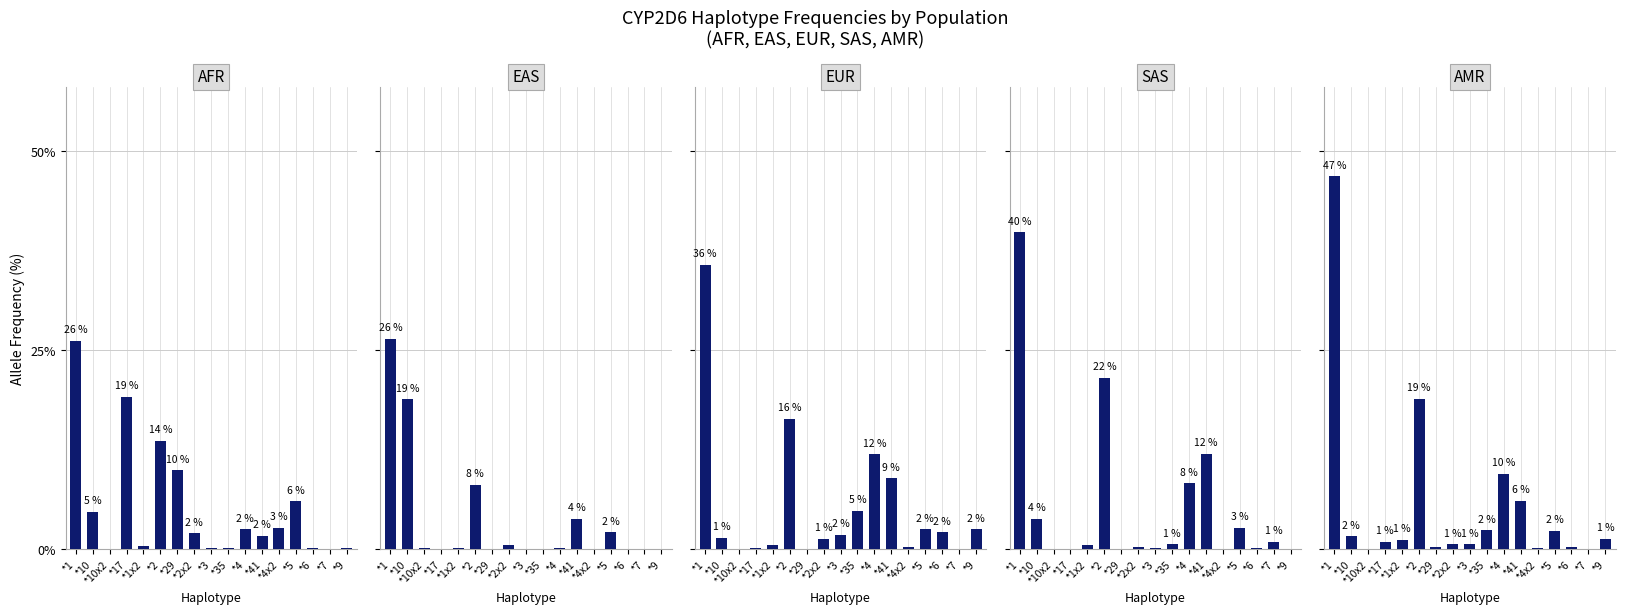

What is the difference between the second highest and second lowest values in the SAS series?

21.5